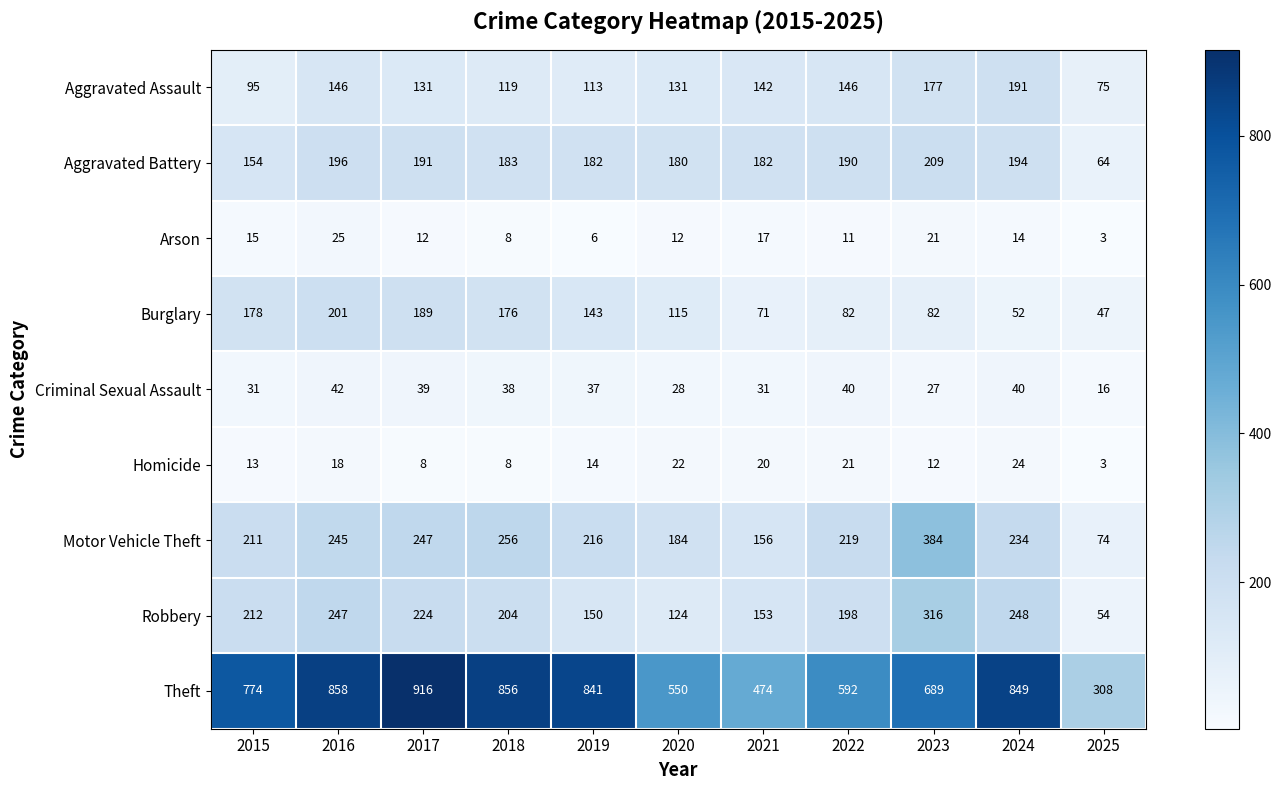

What is the sum of all Motor Vehicle Theft values?

2426